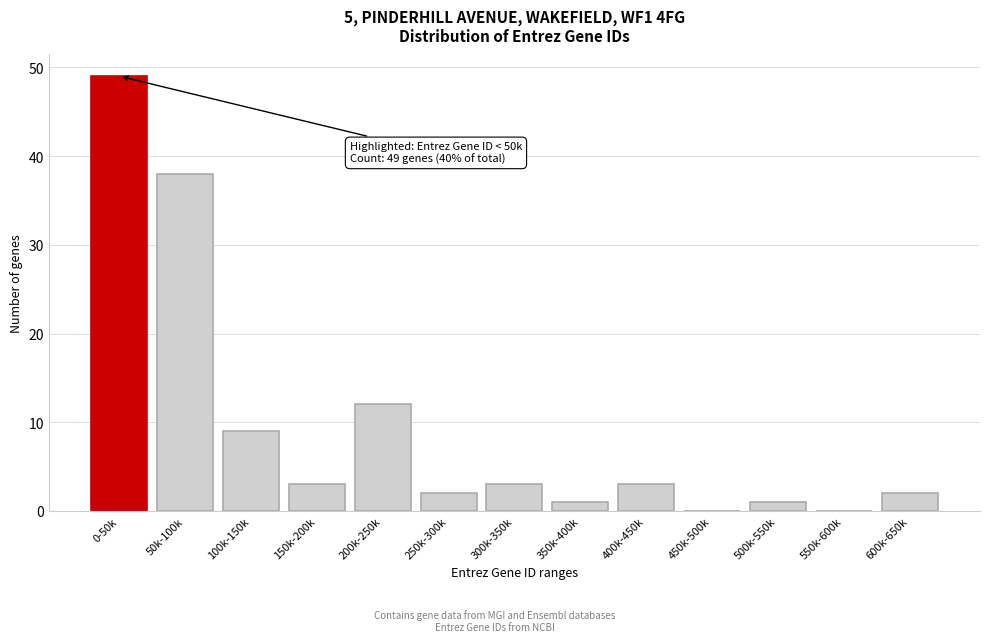

Reading right to left, what are all the values shown in this chart?

600k-650k=2	550k-600k=0	500k-550k=1	450k-500k=0	400k-450k=3	350k-400k=1	300k-350k=3	250k-300k=2	200k-250k=12	150k-200k=3	100k-150k=9	50k-100k=38	0-50k=49